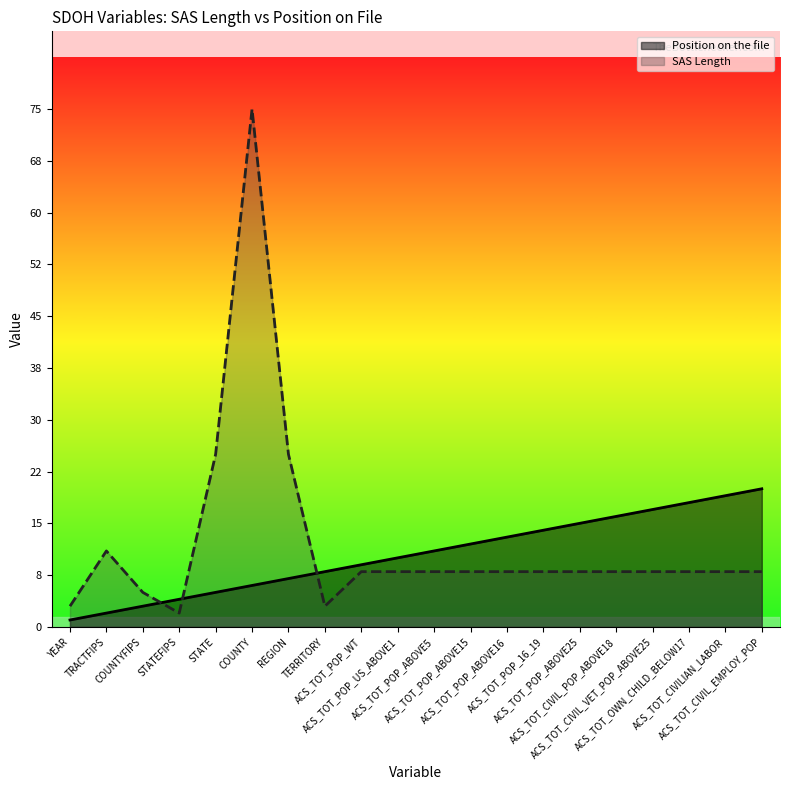

How many values in the SAS Length series exceed 8?

4